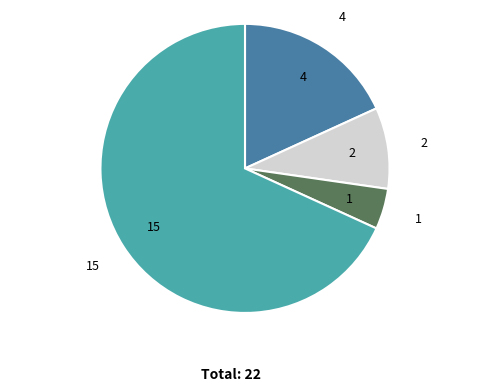

Is there any slice that represents more than half of the pie?

Yes